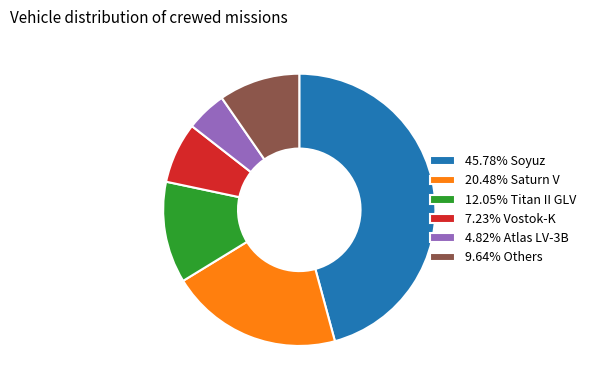

Does 4.82% Atlas LV-3B account for over 50% of the chart?

No